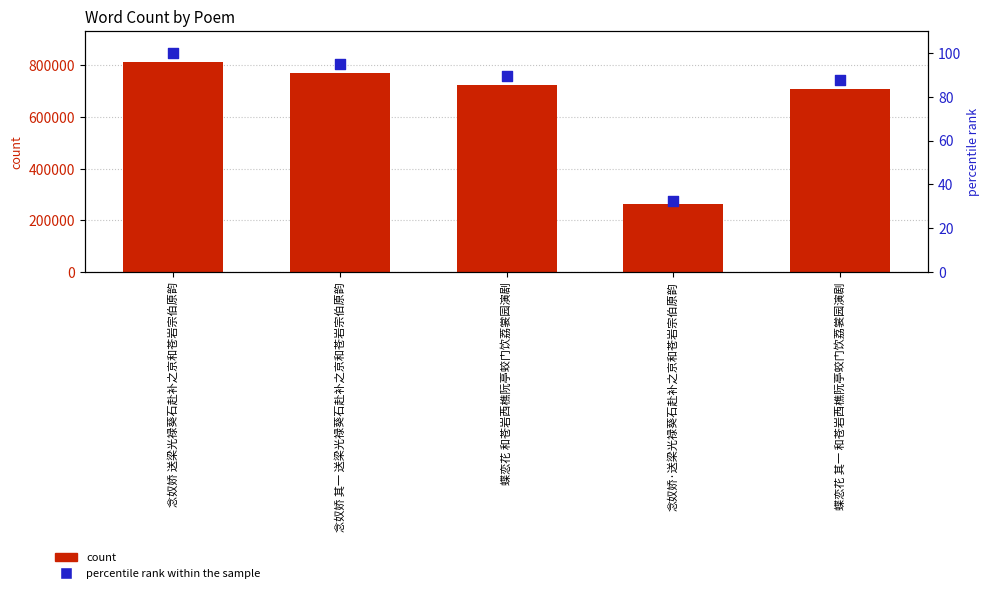

Which series has the largest total across all categories?

count